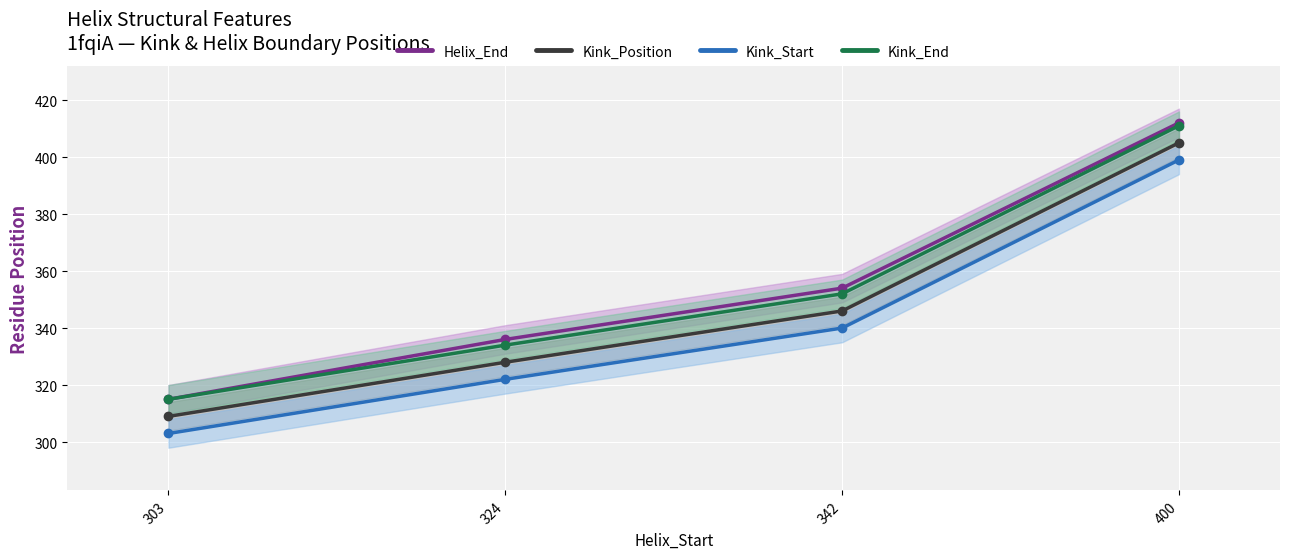

What is the maximum value for Helix_End?

412